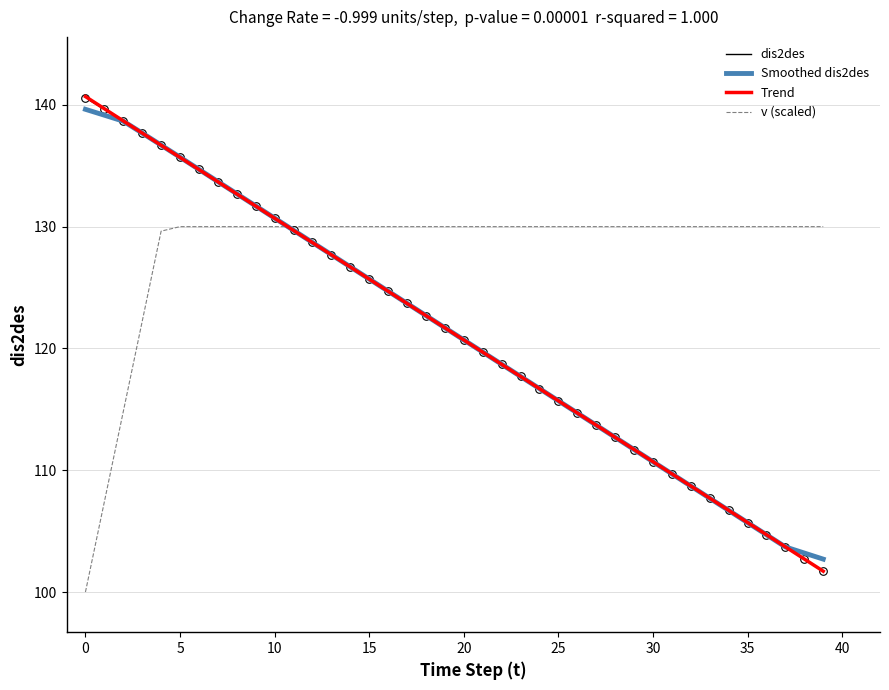

What are all the series names shown in the legend?

dis2des, Smoothed dis2des, Trend, v (scaled)